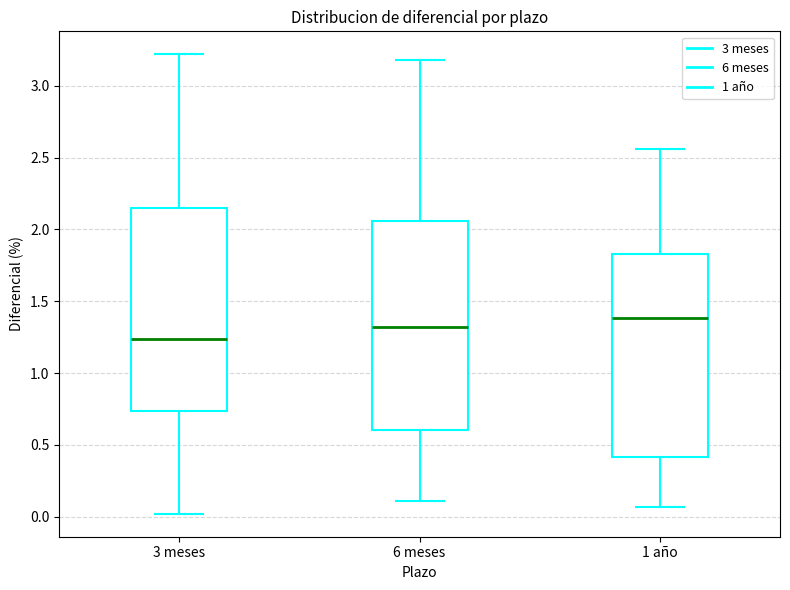

Which box has the highest median line?

1 año